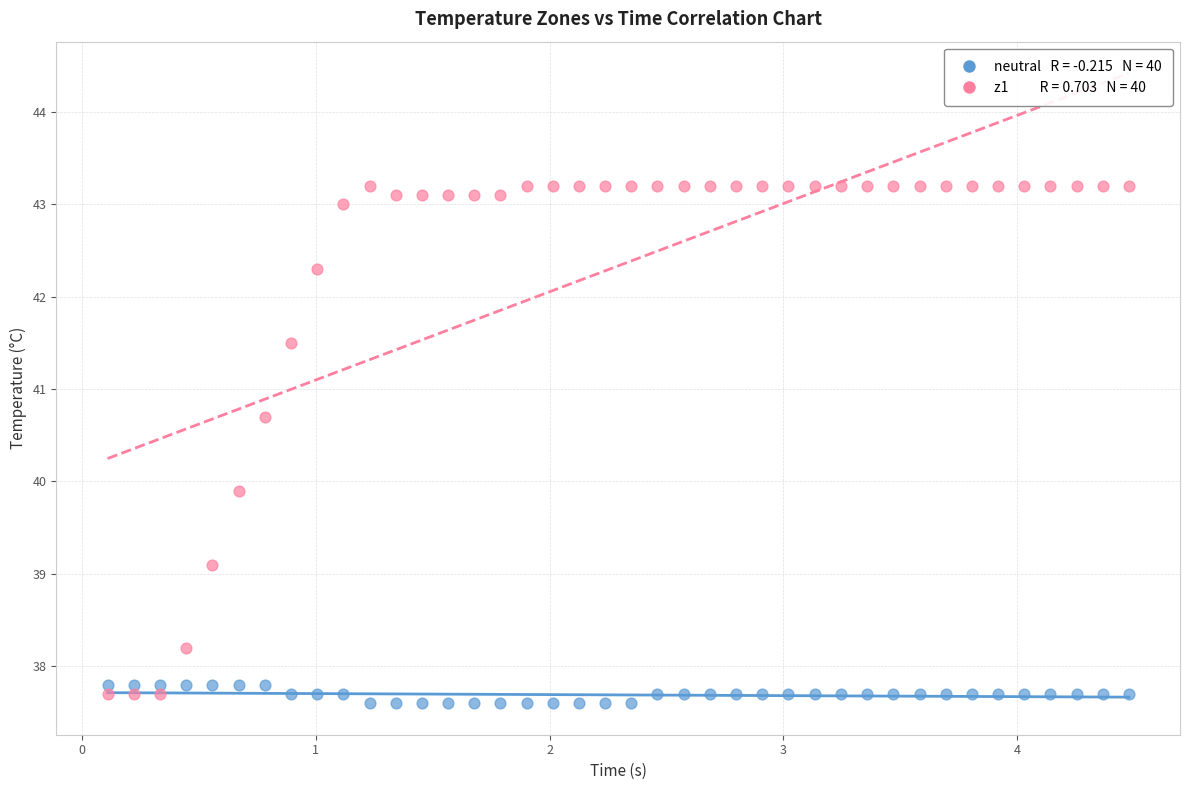

Across all series, what Y value is closest to 40?

39.9